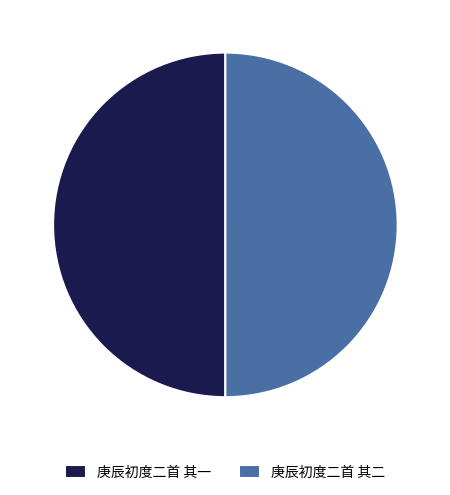

What is the ratio of the value at 庚辰初度二首 其一 to the value at 庚辰初度二首 其二?

1.0